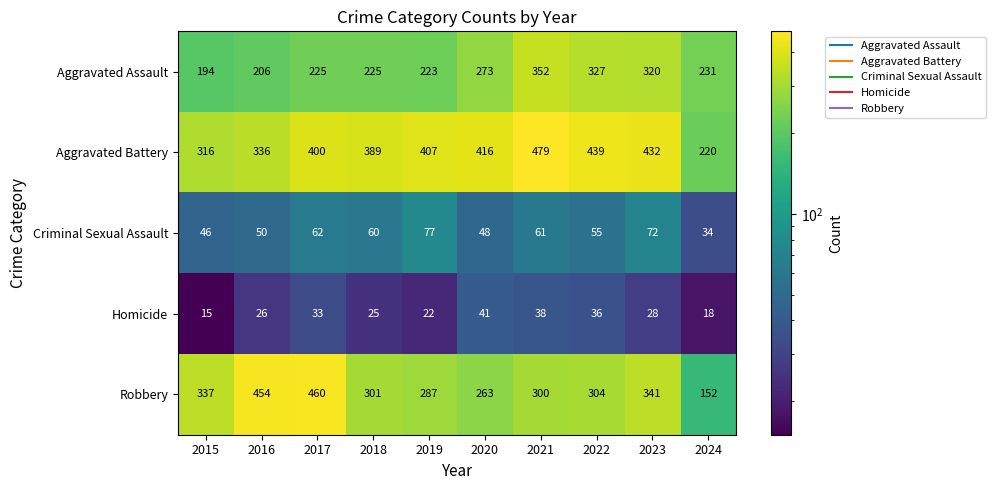

Which series has the largest range (max minus min)?

Robbery